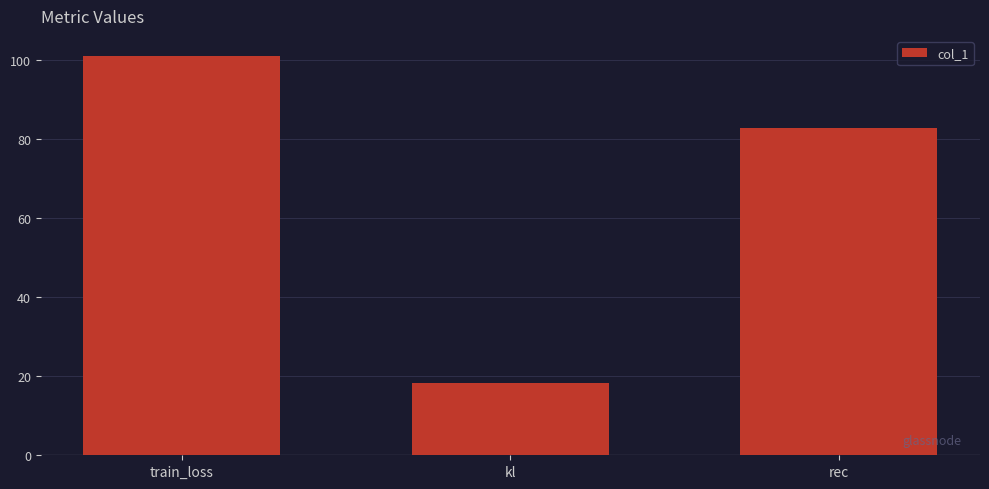

List the labels in order of value, smallest first.

kl, rec, train_loss